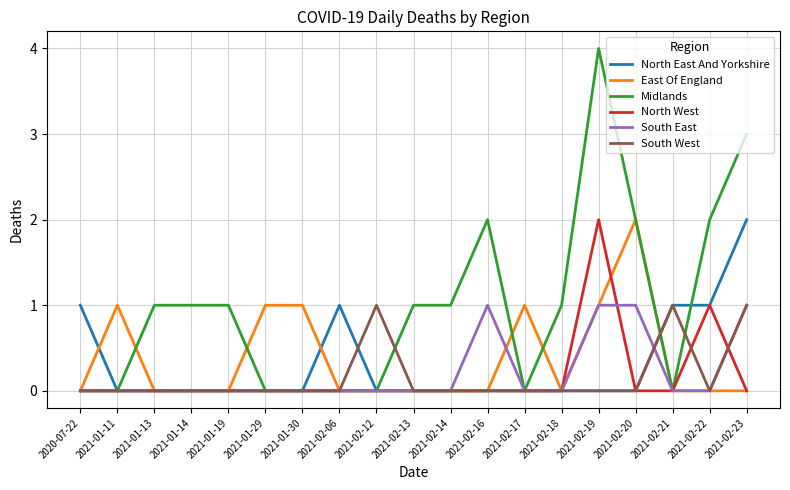

Reading right to left, what are all the values shown in this chart?

North East And Yorkshire: 2021-02-23=2	2021-02-22=1	2021-02-21=1	2021-02-20=0	2021-02-19=0	2021-02-18=0	2021-02-17=0	2021-02-16=0	2021-02-14=0	2021-02-13=0	2021-02-12=0	2021-02-06=1	2021-01-30=0	2021-01-29=0	2021-01-19=0	2021-01-14=0	2021-01-13=0	2021-01-11=0	2020-07-22=1
East Of England: 2021-02-23=0	2021-02-22=0	2021-02-21=0	2021-02-20=2	2021-02-19=1	2021-02-18=0	2021-02-17=1	2021-02-16=0	2021-02-14=0	2021-02-13=0	2021-02-12=0	2021-02-06=0	2021-01-30=1	2021-01-29=1	2021-01-19=0	2021-01-14=0	2021-01-13=0	2021-01-11=1	2020-07-22=0
Midlands: 2021-02-23=3	2021-02-22=2	2021-02-21=0	2021-02-20=2	2021-02-19=4	2021-02-18=1	2021-02-17=0	2021-02-16=2	2021-02-14=1	2021-02-13=1	2021-02-12=0	2021-02-06=0	2021-01-30=0	2021-01-29=0	2021-01-19=1	2021-01-14=1	2021-01-13=1	2021-01-11=0	2020-07-22=0
North West: 2021-02-23=0	2021-02-22=1	2021-02-21=0	2021-02-20=0	2021-02-19=2	2021-02-18=0	2021-02-17=0	2021-02-16=0	2021-02-14=0	2021-02-13=0	2021-02-12=0	2021-02-06=0	2021-01-30=0	2021-01-29=0	2021-01-19=0	2021-01-14=0	2021-01-13=0	2021-01-11=0	2020-07-22=0
South East: 2021-02-23=1	2021-02-22=0	2021-02-21=0	2021-02-20=1	2021-02-19=1	2021-02-18=0	2021-02-17=0	2021-02-16=1	2021-02-14=0	2021-02-13=0	2021-02-12=0	2021-02-06=0	2021-01-30=0	2021-01-29=0	2021-01-19=0	2021-01-14=0	2021-01-13=0	2021-01-11=0	2020-07-22=0
South West: 2021-02-23=1	2021-02-22=0	2021-02-21=1	2021-02-20=0	2021-02-19=0	2021-02-18=0	2021-02-17=0	2021-02-16=0	2021-02-14=0	2021-02-13=0	2021-02-12=1	2021-02-06=0	2021-01-30=0	2021-01-29=0	2021-01-19=0	2021-01-14=0	2021-01-13=0	2021-01-11=0	2020-07-22=0